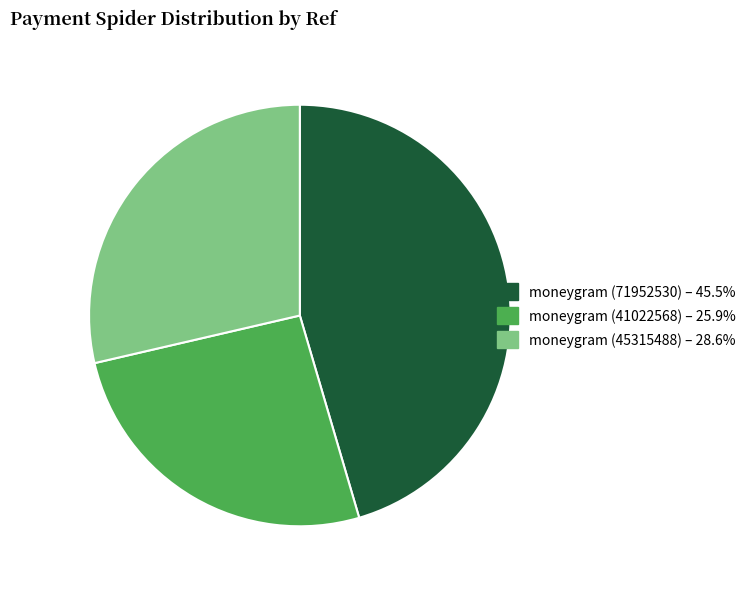

Which category has the smallest portion of the pie?

moneygram (41022568)